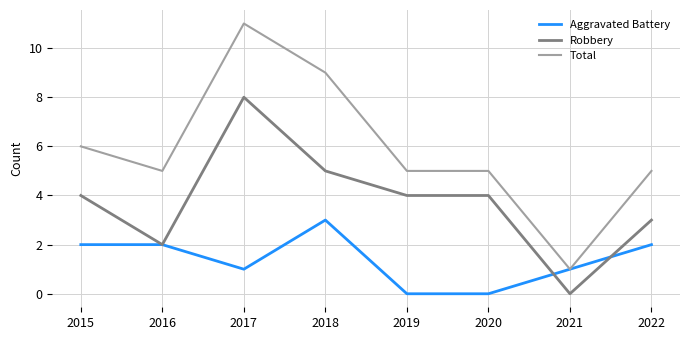

What is the approximate value of Aggravated Battery at 2018?

3